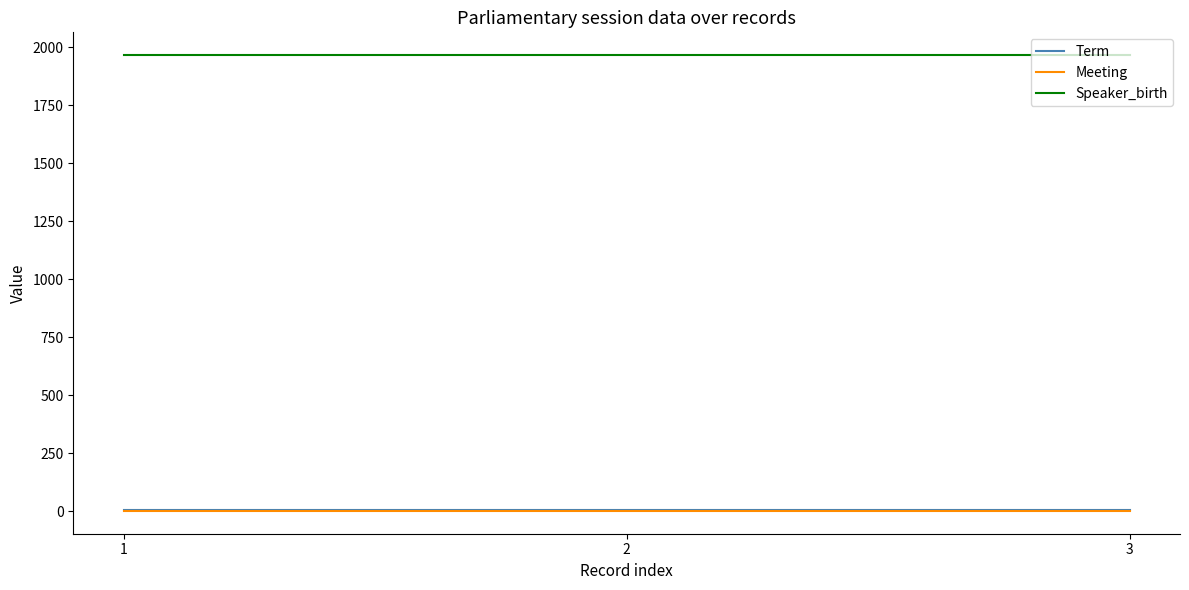

What are all the series names shown in the legend?

Term, Meeting, Speaker_birth